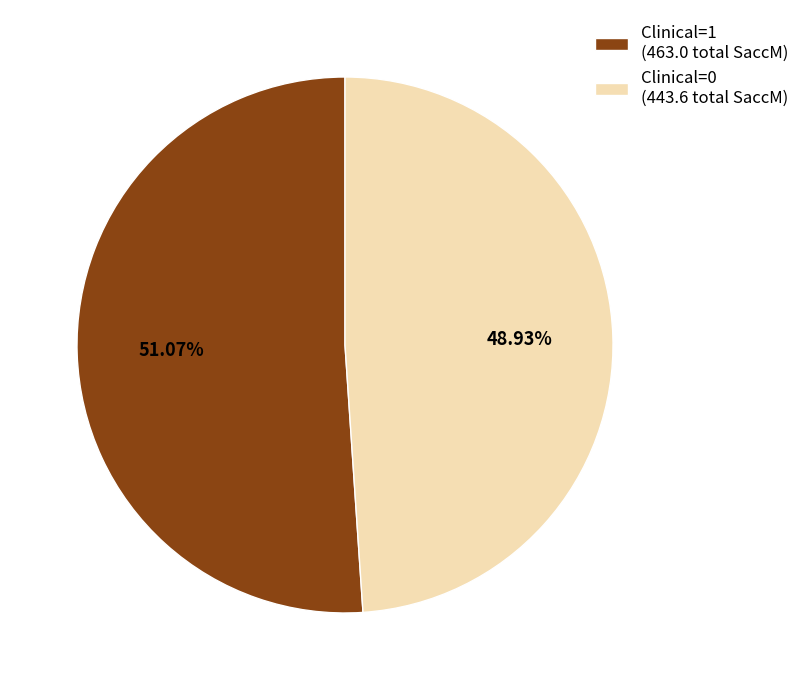

Is there any slice that represents more than half of the pie?

Yes